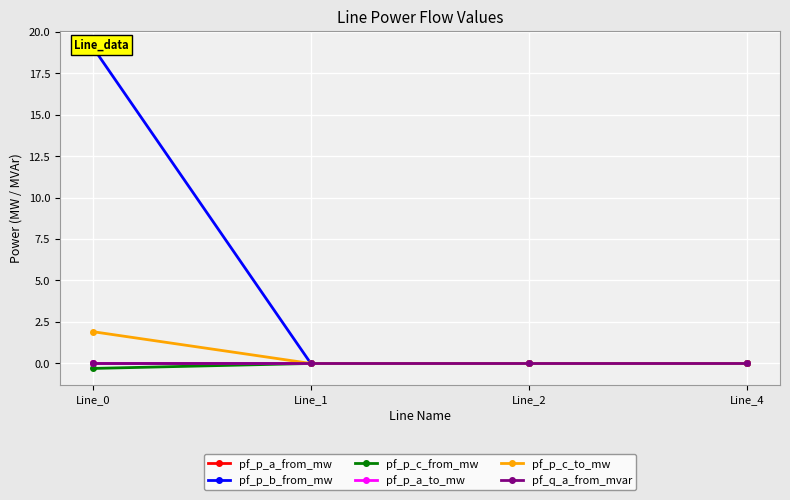

Rank the series by their maximum value, from highest to lowest.

pf_p_b_from_mw, pf_p_c_to_mw, pf_p_c_from_mw, pf_p_a_to_mw, pf_q_a_from_mvar, pf_p_a_from_mw